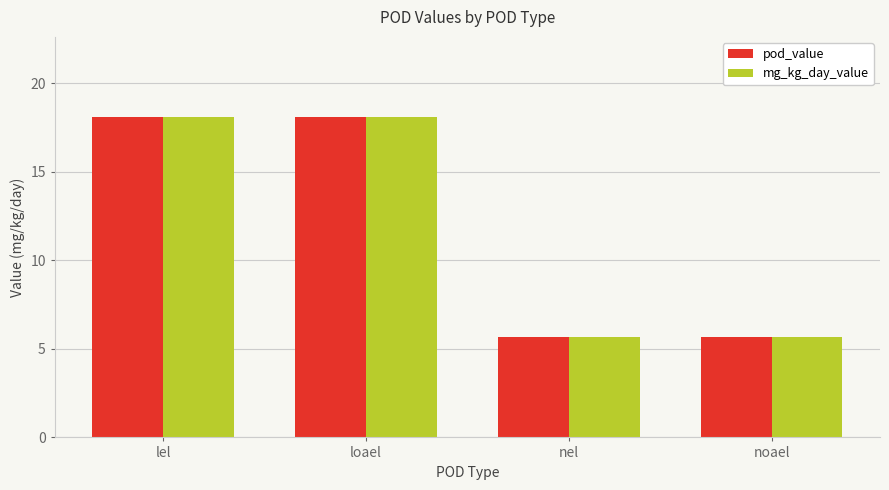

Does the chart contain any negative values?

No